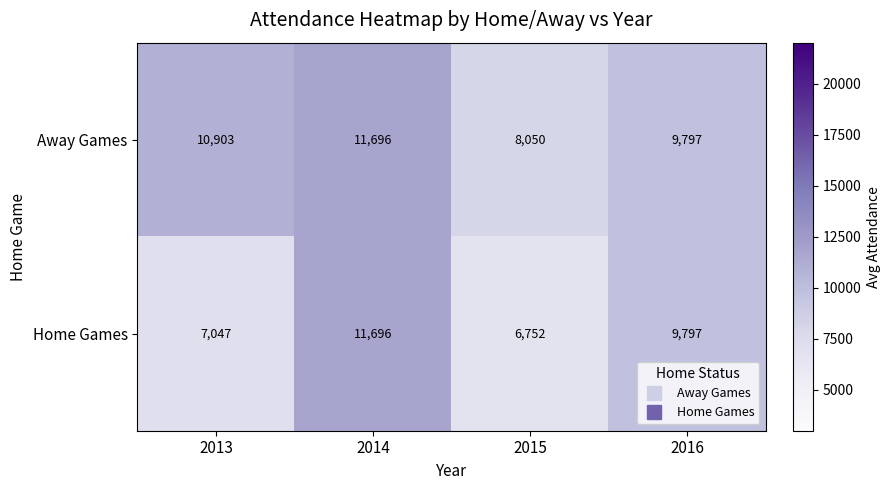

True or false: Home Games has a value of 6752 at 2015.

True